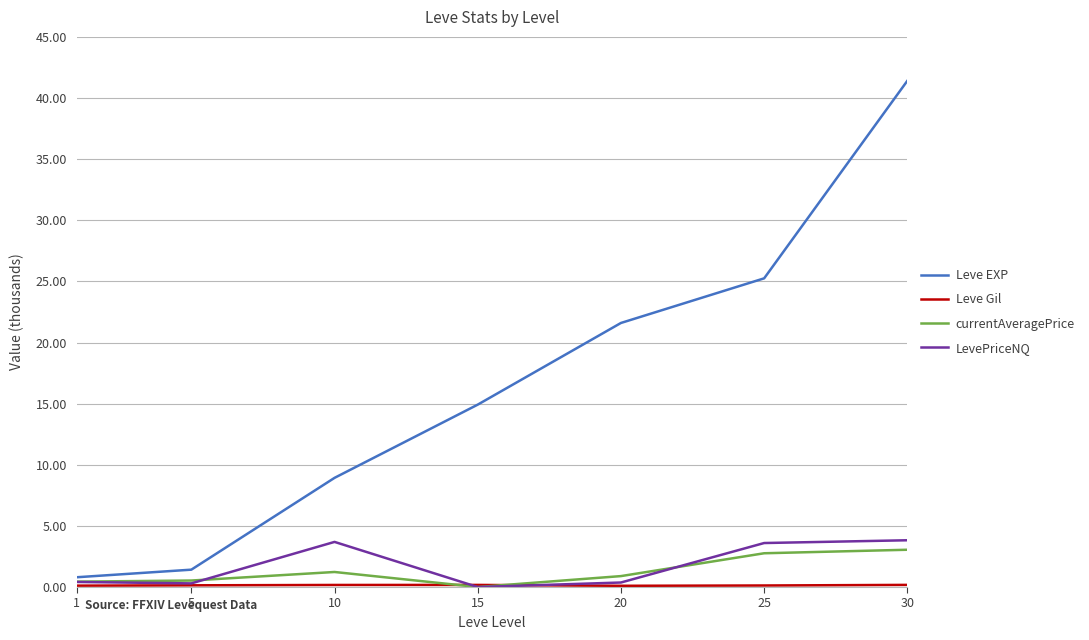

True or false: LevePriceNQ has a value of 6.3 at 25.

False